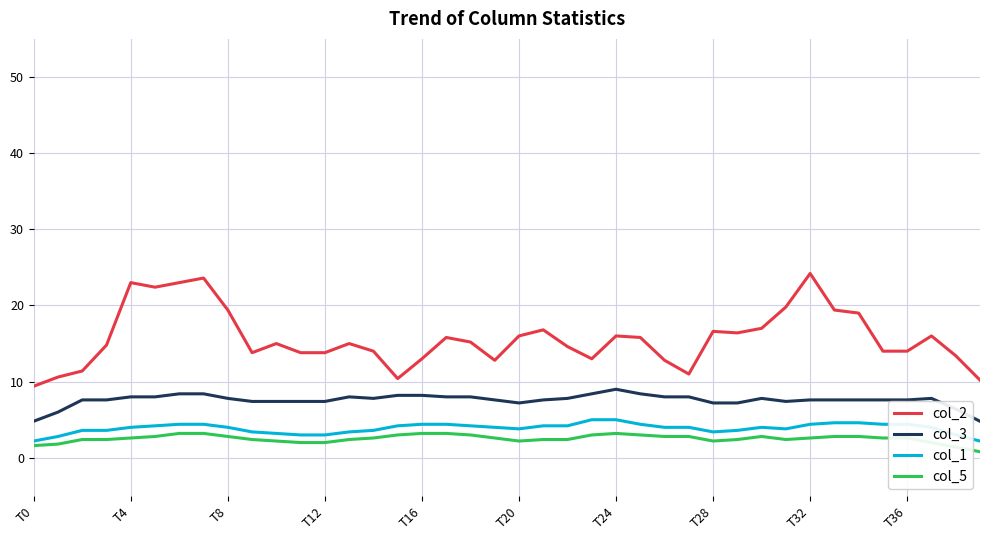

What is the difference between the maximum and minimum values in the col_1 series?

2.8